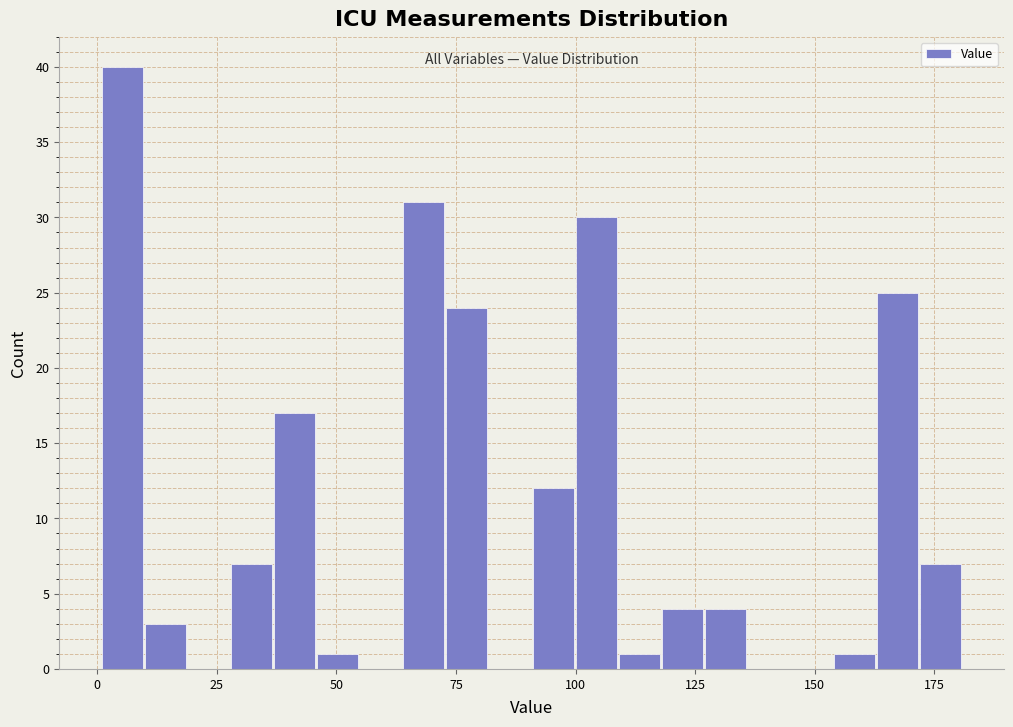

Around what value on the x-axis is the tallest bar? Give the approximate position of its centre, as read against the axis.

5